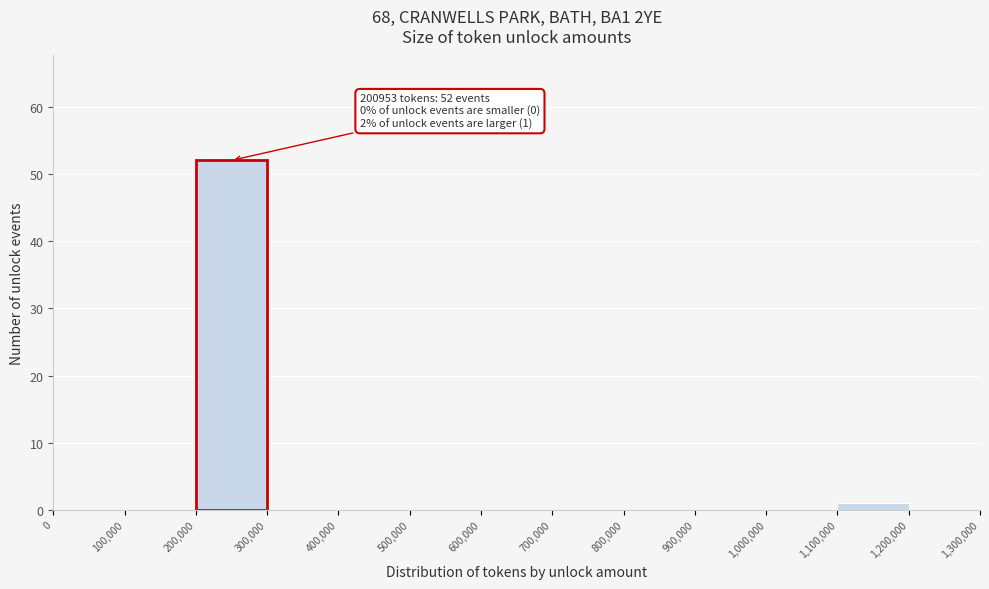

Over which range of the x-axis is the bar tallest?

200,000 to 300,000